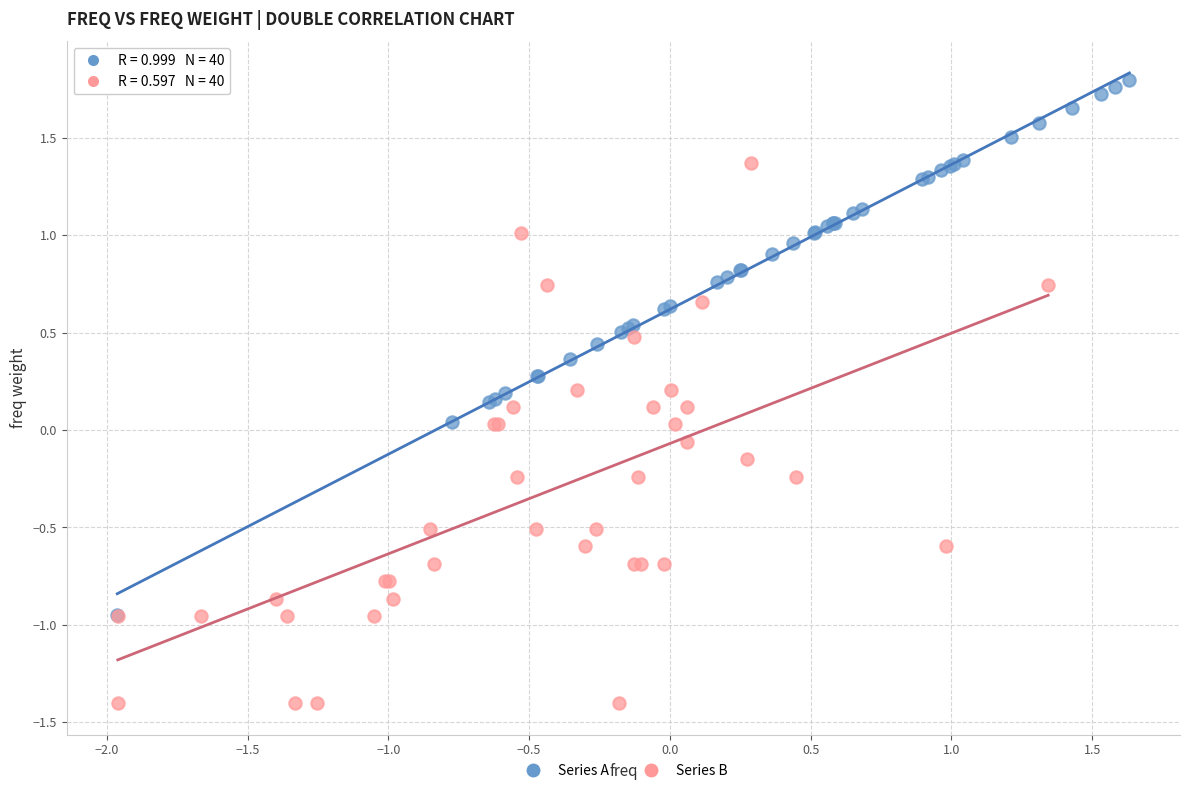

Which series contains the lowest Y value?

Series B